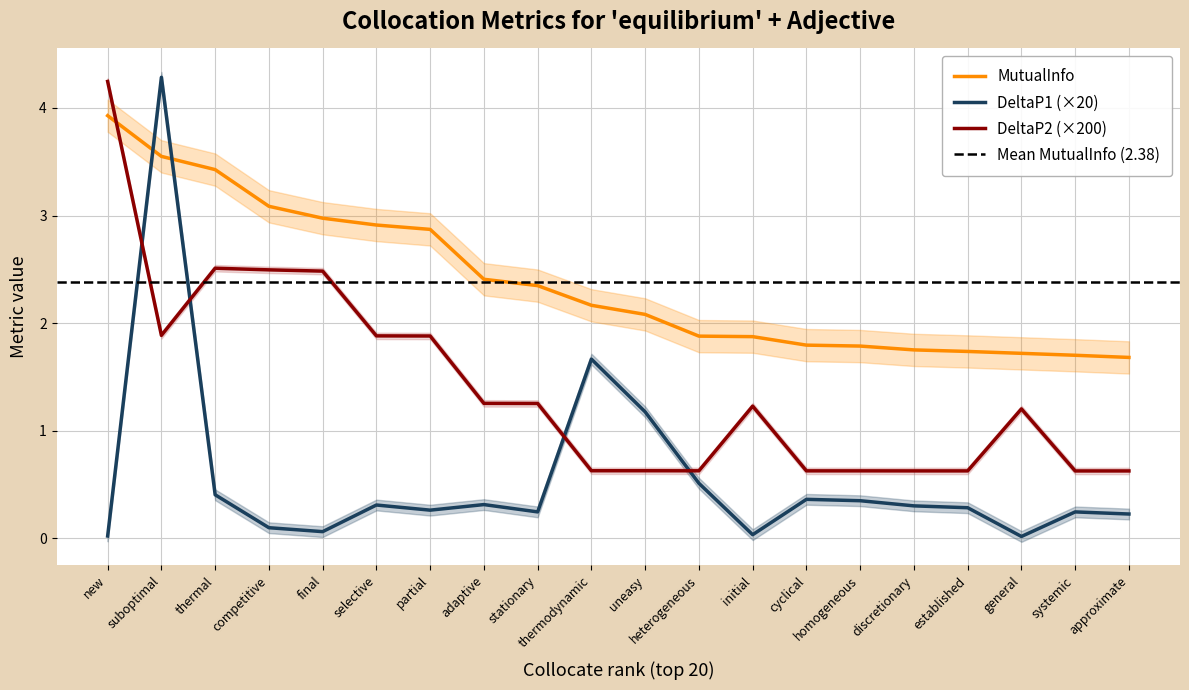

The MutualInfo series shows 3.2 at initial. True or false?

False